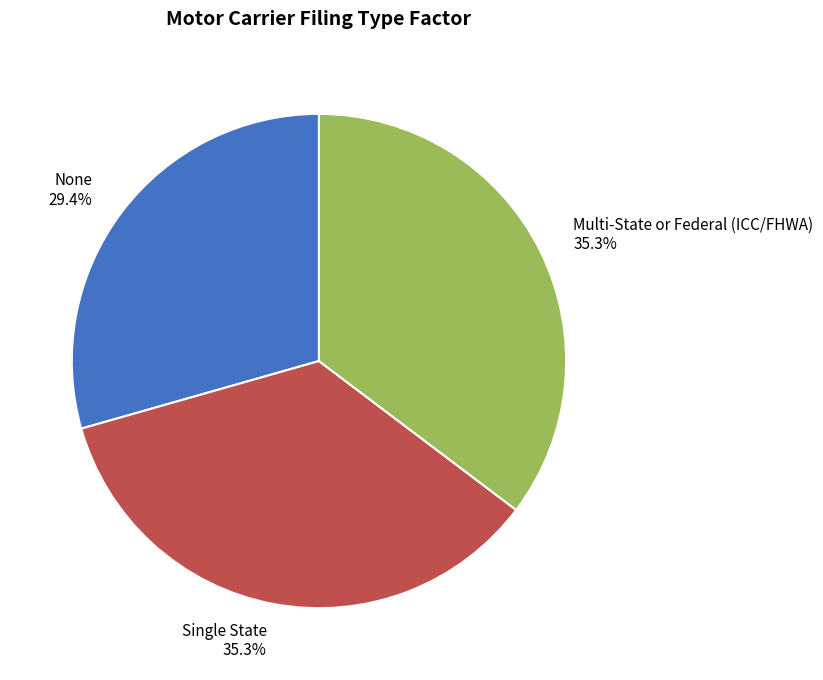

Combined, what portion of the pie is Single State and None?

64.7%